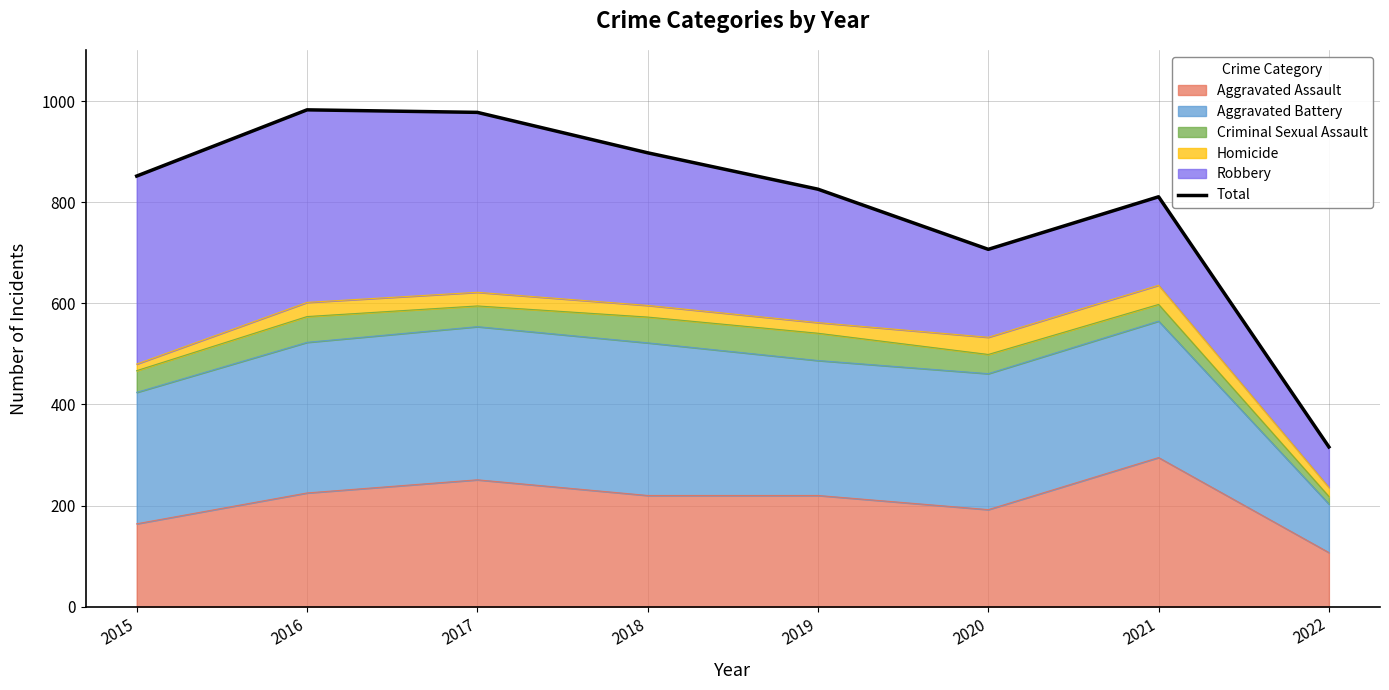

How many values are below 852?

4